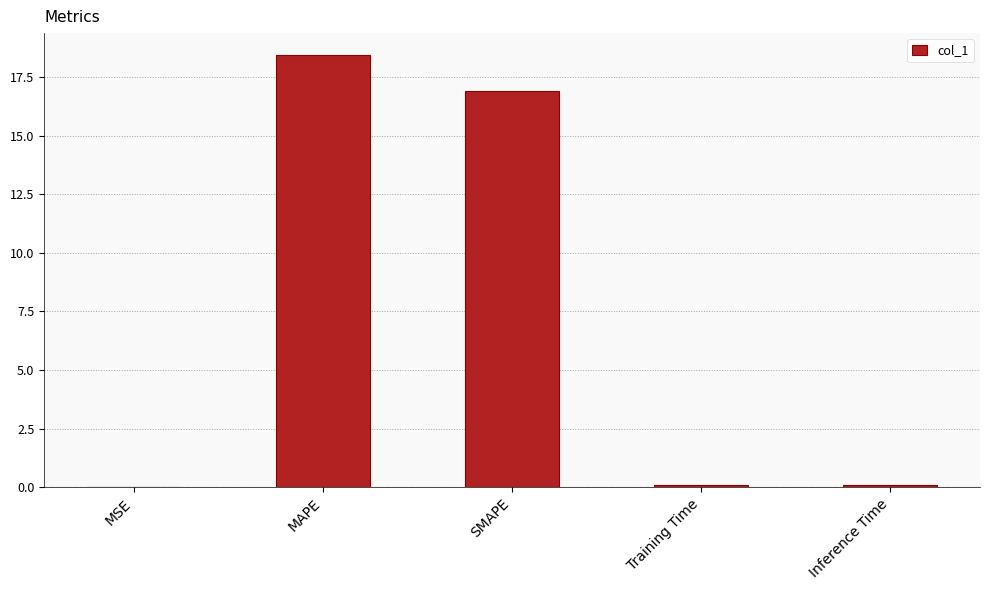

Count the number of data series in this chart.

1